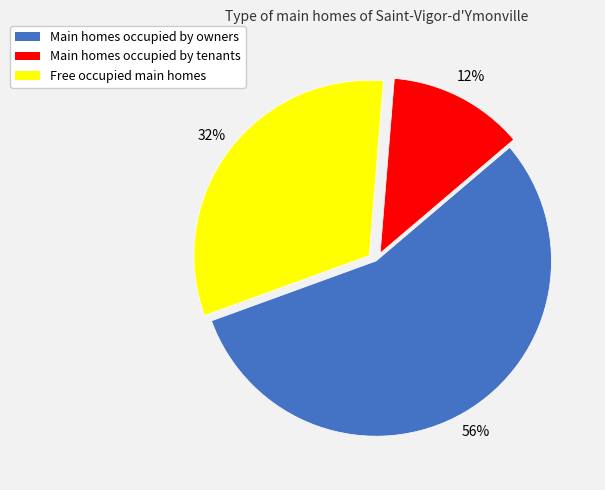

Is there any slice that represents more than half of the pie?

Yes